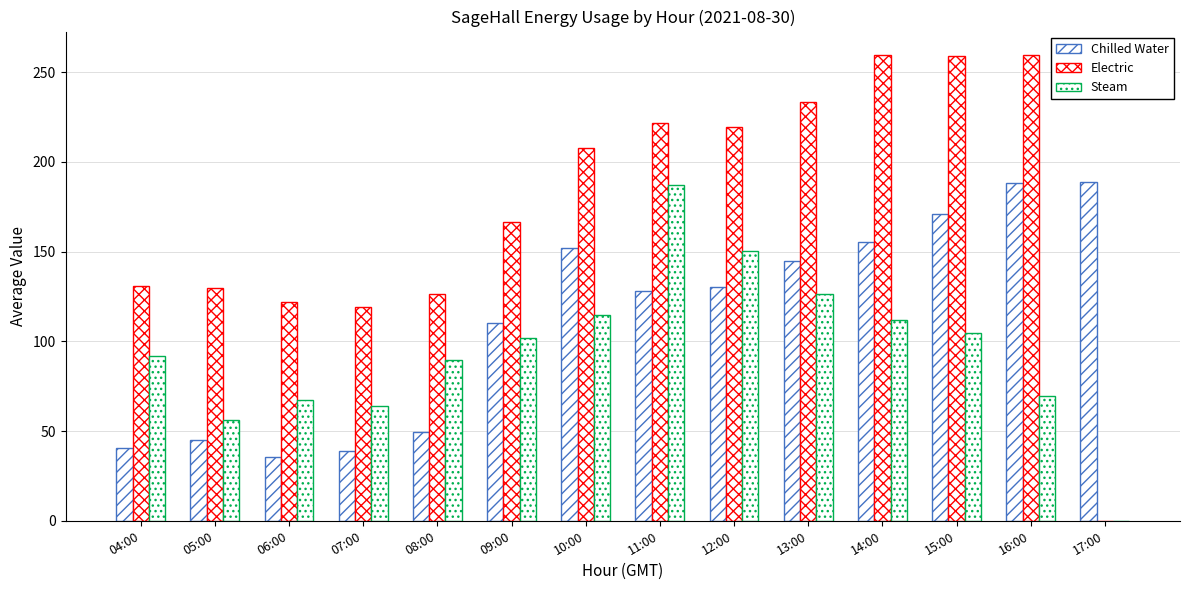

Which has a higher value, 15:00 or 07:00?

15:00